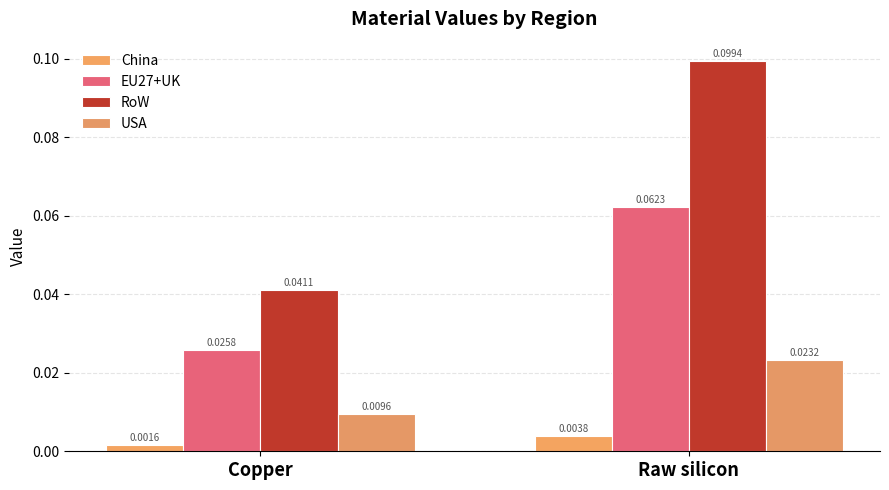

The China series shows 0.0 at Raw silicon. True or false?

True